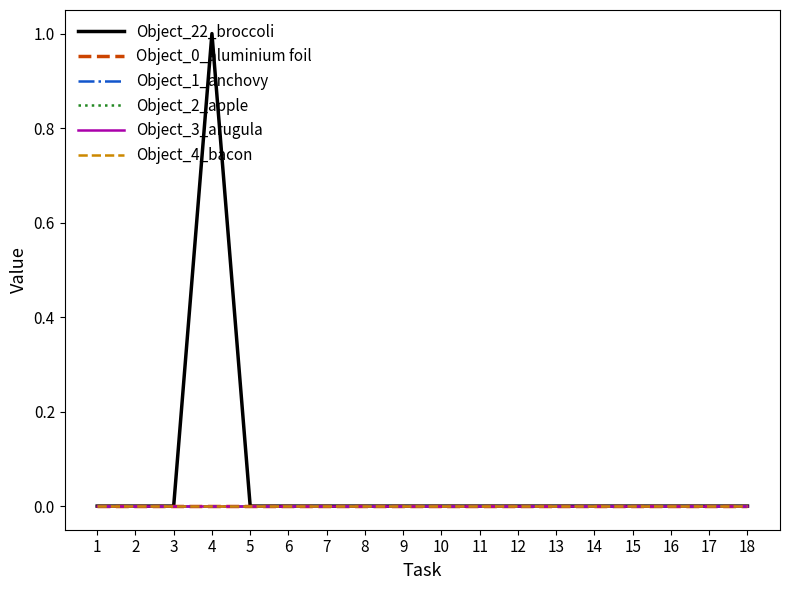

Is this an area chart (filled region under the line)?

No